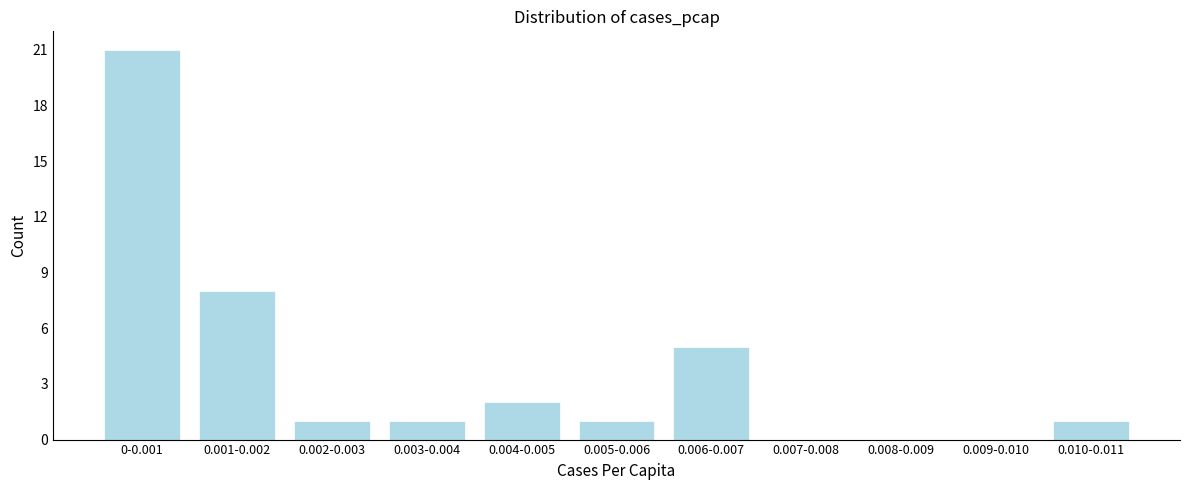

Reading right to left, transcribe all the data shown in this chart.

0.010-0.011=1	0.009-0.010=0	0.008-0.009=0	0.007-0.008=0	0.006-0.007=5	0.005-0.006=1	0.004-0.005=2	0.003-0.004=1	0.002-0.003=1	0.001-0.002=8	0-0.001=21